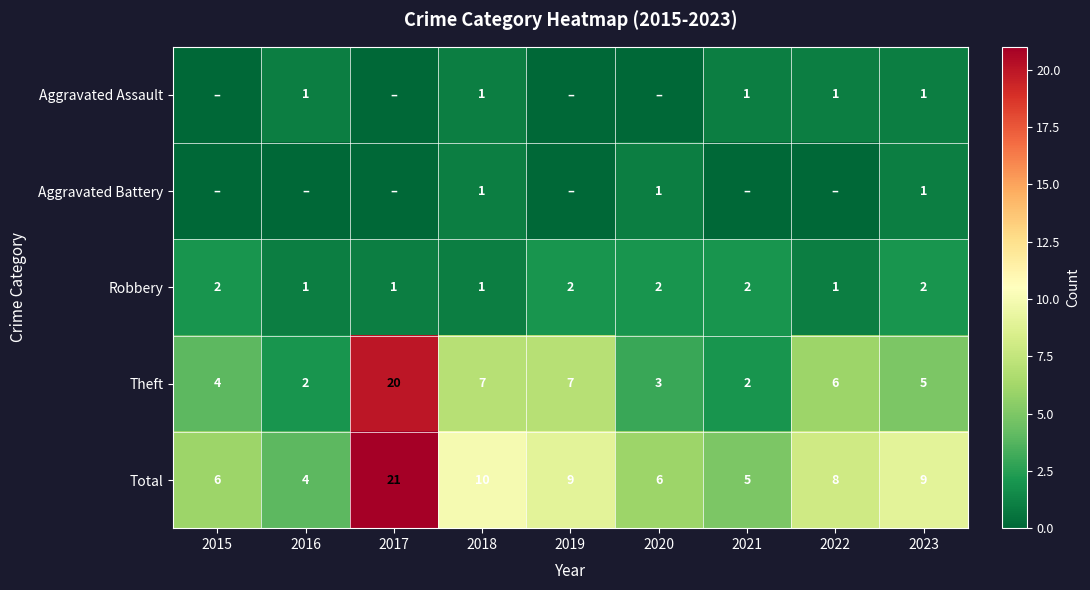

How many data points does each series have?

9